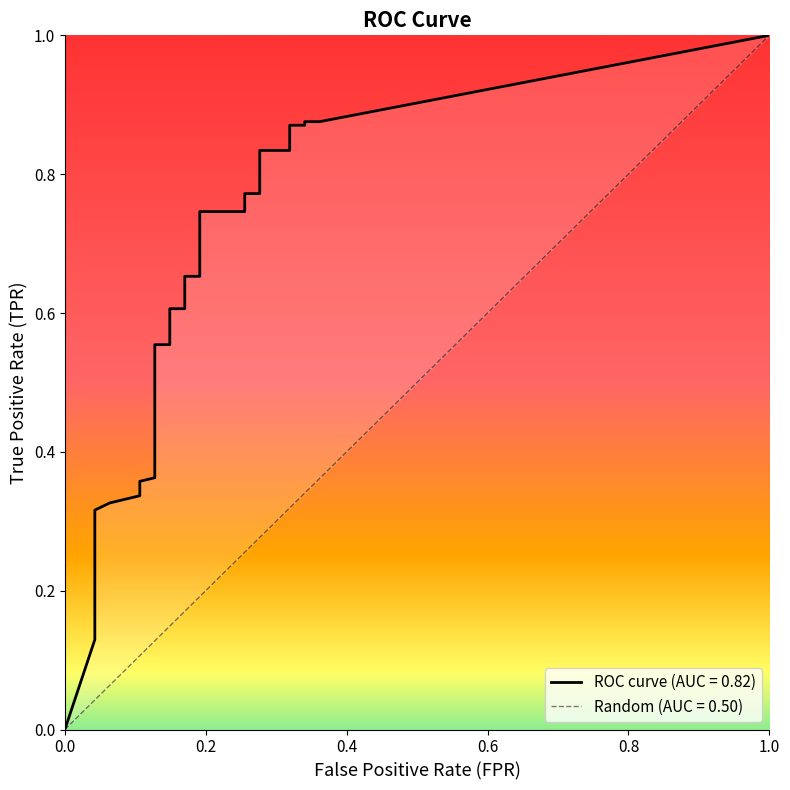

Reading left to right, list all the values displayed in this chart.

fpr: 0.0	0.0	0.0	0.0	0.0	0.0	0.0	0.0	0.0	0.0	0.0	0.1	0.1	0.1	0.1	0.1	0.1	0.1	0.1	0.1	0.1	0.1	0.1	0.1	0.1	0.1	0.1	0.2	0.2	0.2	0.2	0.3	0.3	0.3	0.3	0.3	0.3	0.3	0.3	0.4
tpr: 0.0	0.1	0.1	0.2	0.2	0.2	0.2	0.3	0.3	0.3	0.3	0.3	0.3	0.3	0.4	0.4	0.4	0.4	0.4	0.4	0.5	0.5	0.5	0.5	0.6	0.6	0.6	0.6	0.7	0.7	0.7	0.7	0.8	0.8	0.8	0.8	0.9	0.9	0.9	0.9